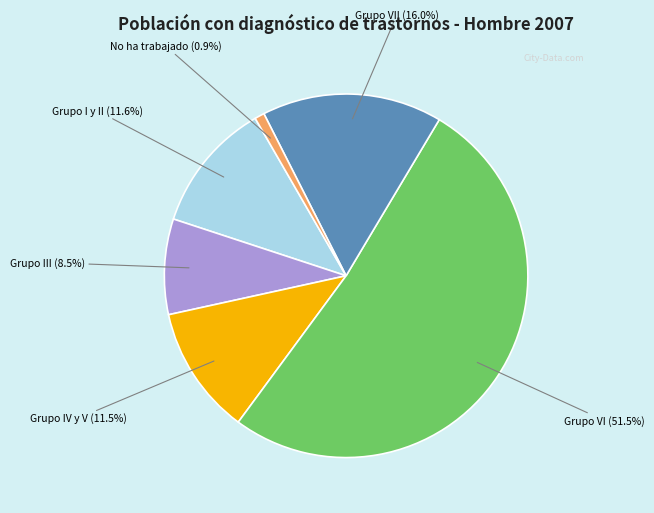

Is there a majority slice in this chart?

Yes